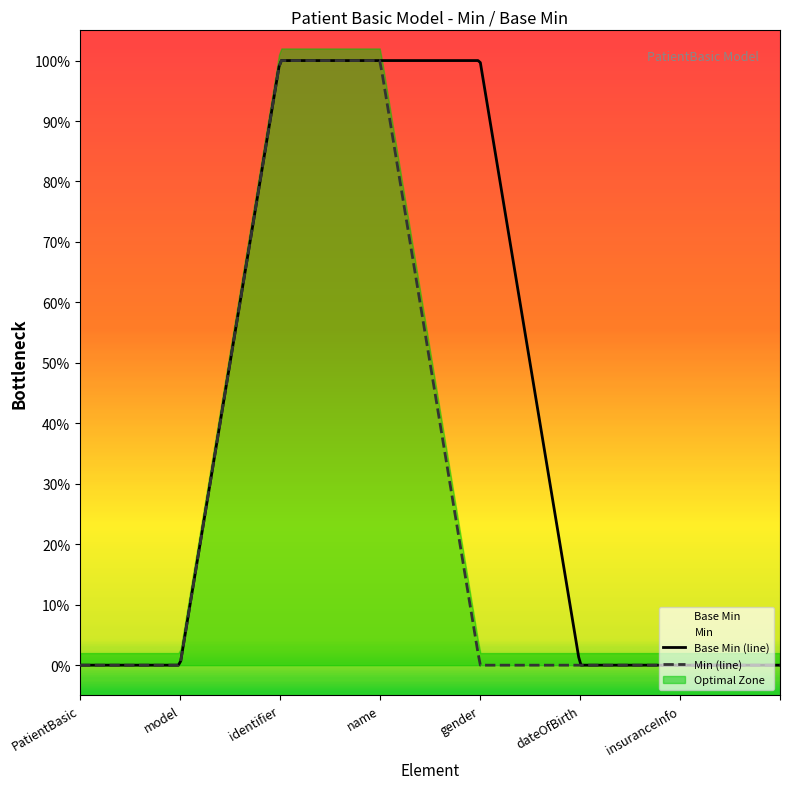

What is the sum of all values?

3